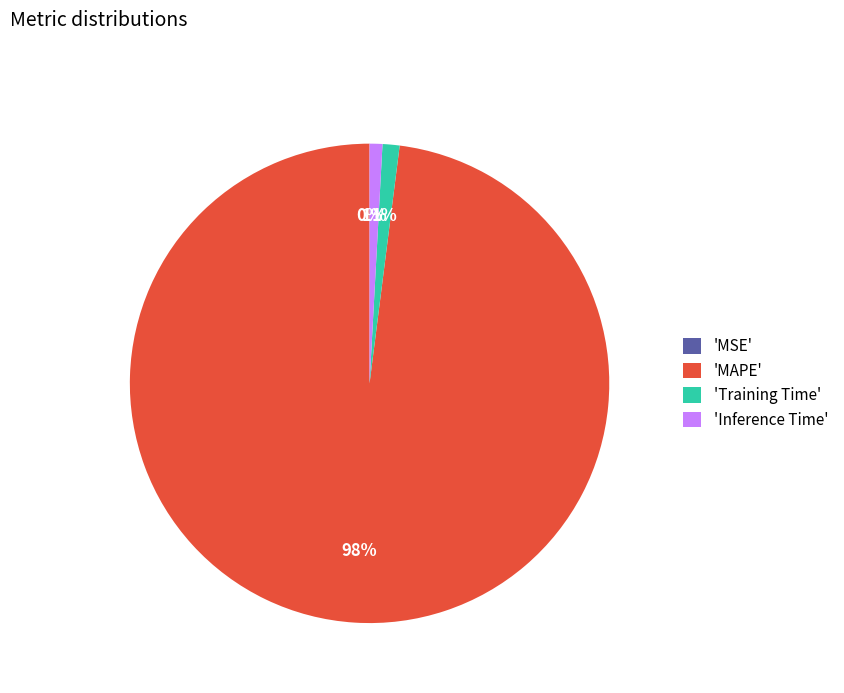

To the nearest percent, what percentage of the pie is 'Inference Time'?

1%